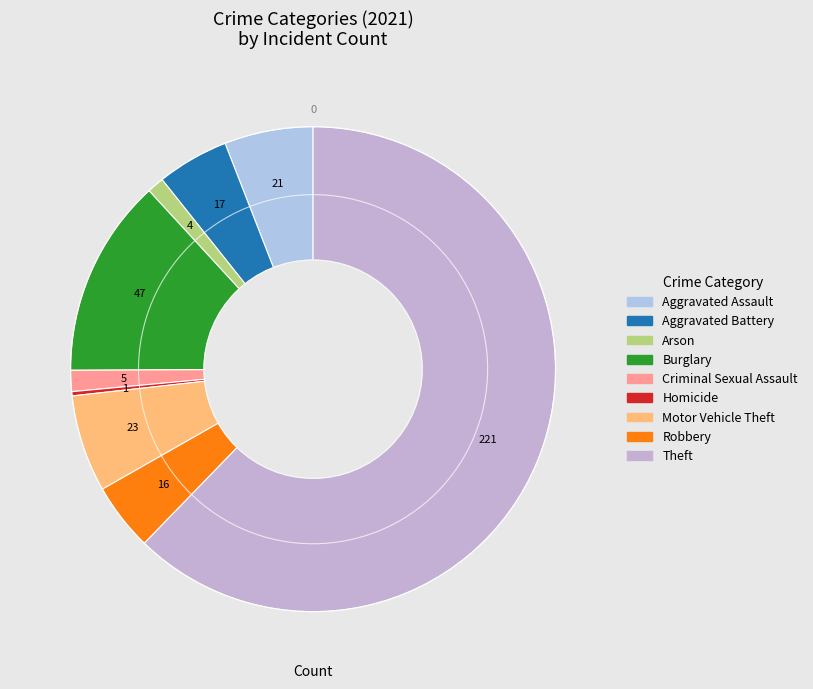

To the nearest percent, what portion does Arson represent?

1%